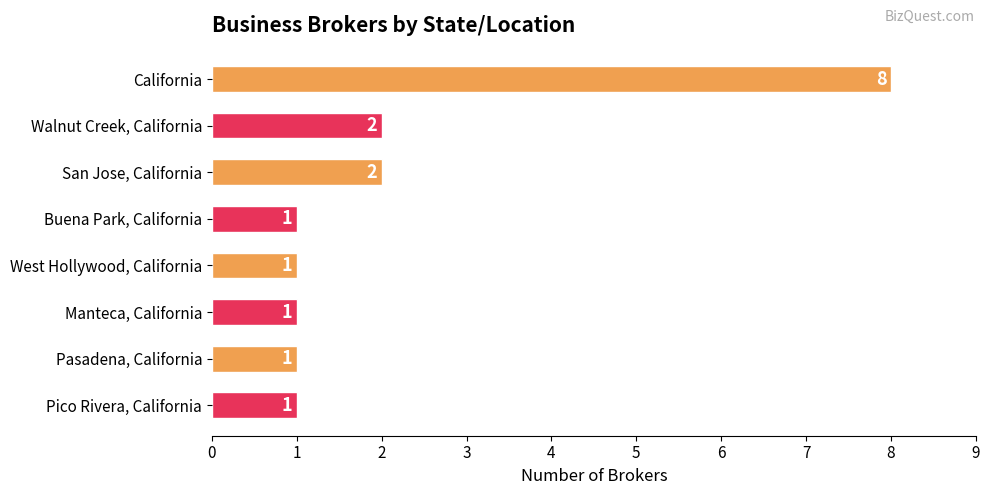

What position from the top is Manteca, California?

6